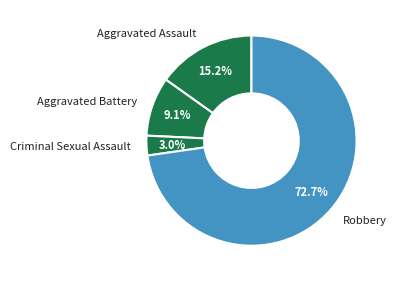

How many segments does this pie chart have?

4